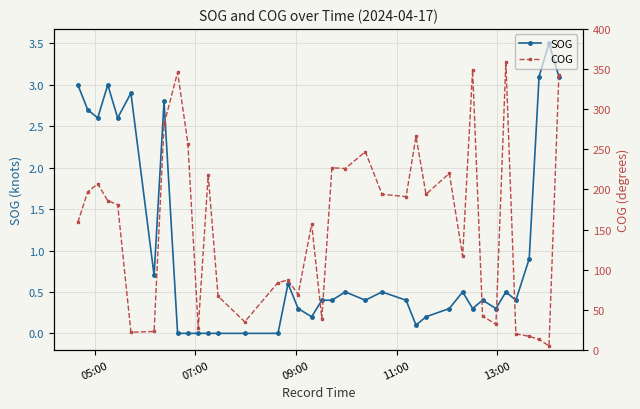

What is the value of the COG point at the 16th from the left?

87.0